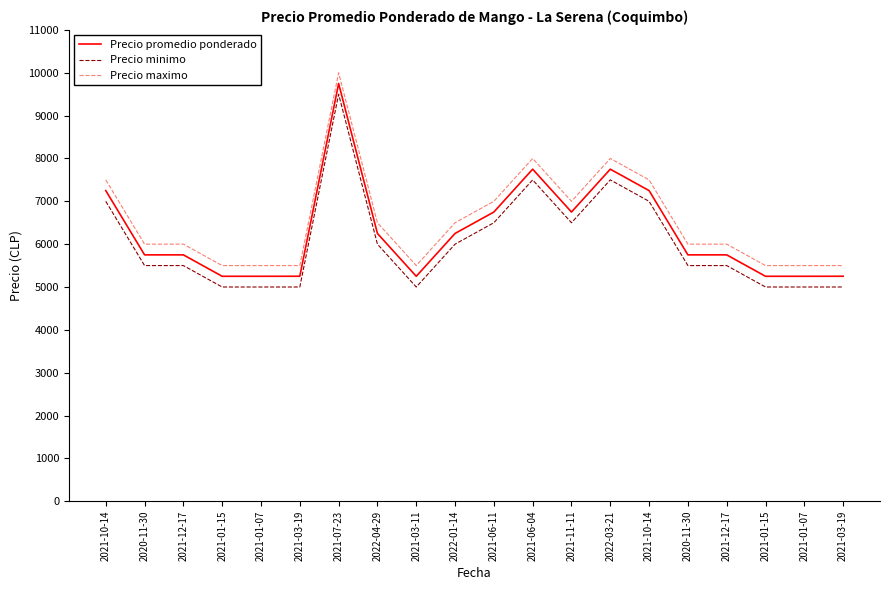

Which label corresponds to the smallest value in the chart?

2021-01-15